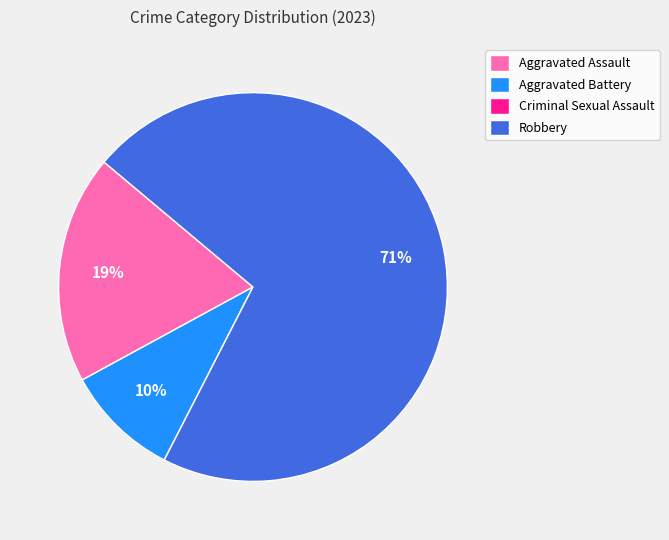

To the nearest percent, what is the average slice percentage?

25%